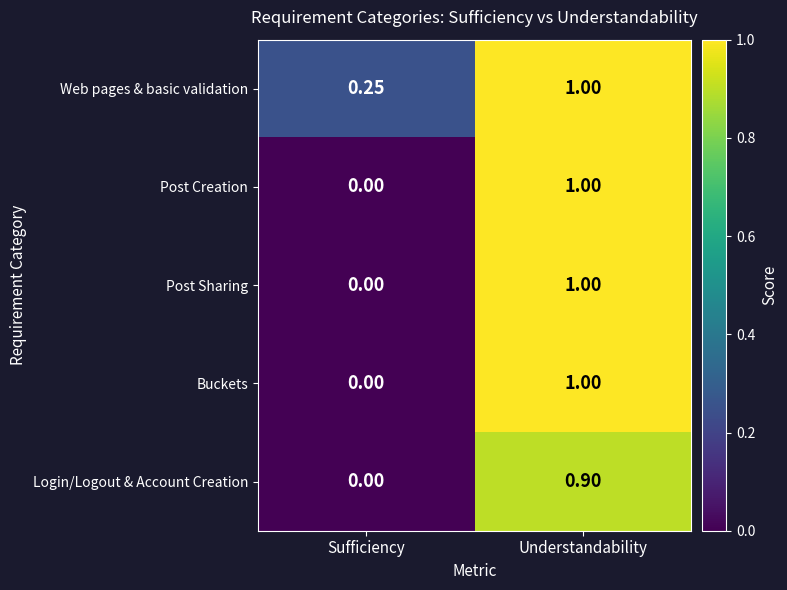

Rank the categories by Login/Logout & Account Creation value from lowest to highest.

Sufficiency, Understandability